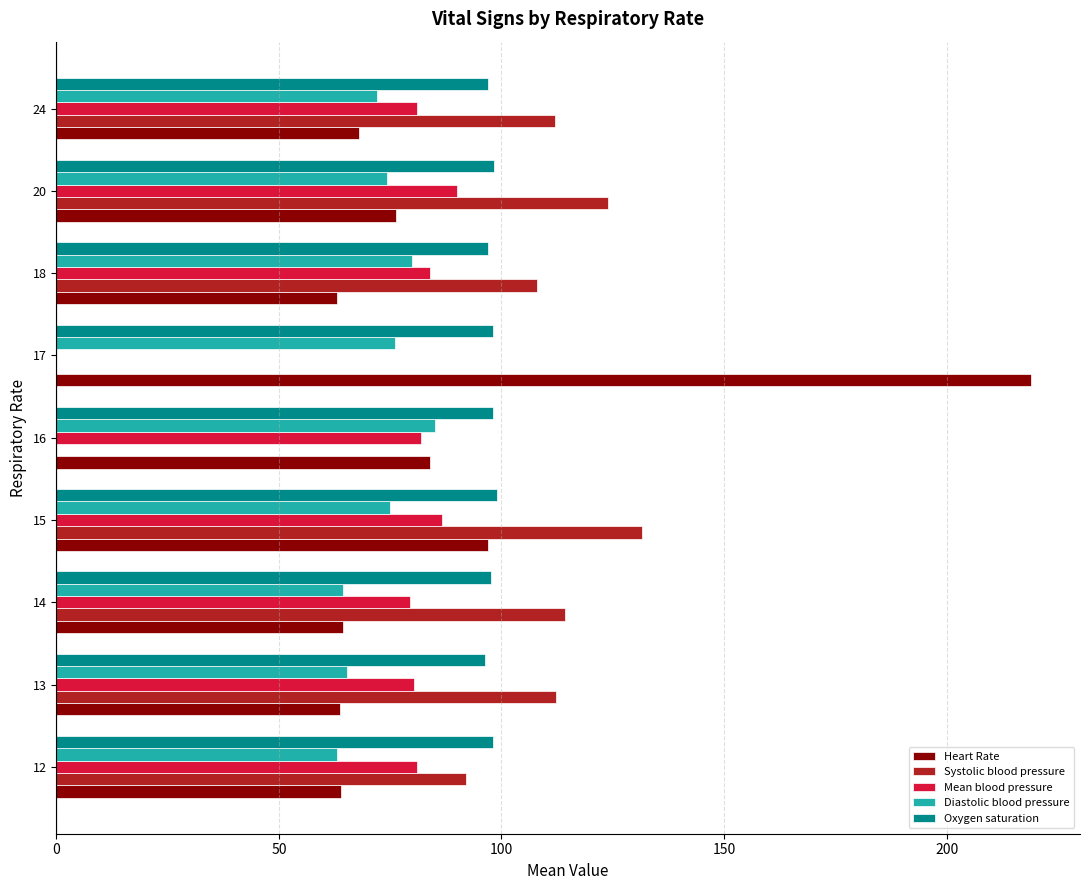

What is the maximum value shown in the chart?

219.0